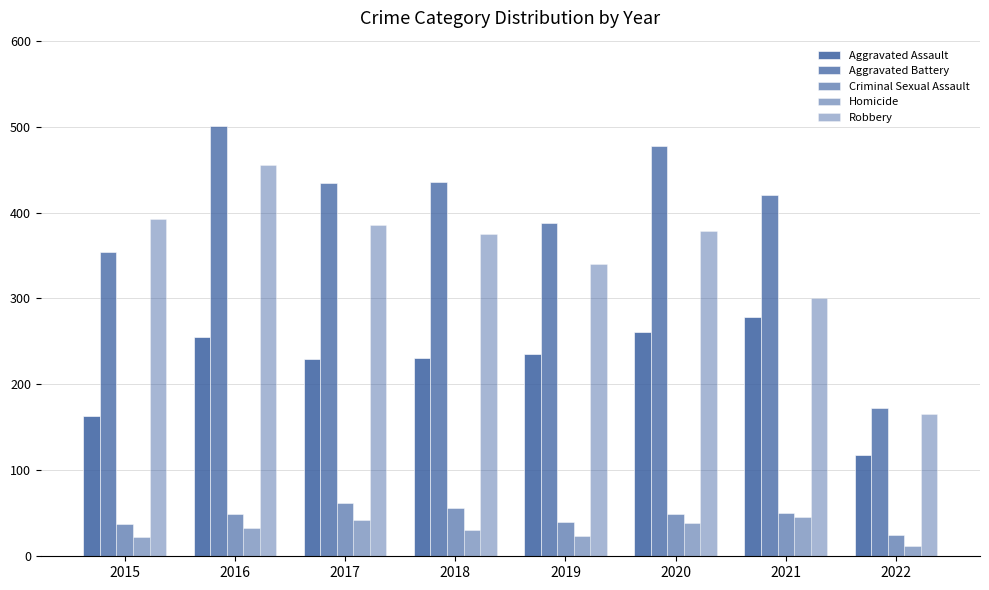

What is the sum of all Homicide values?

250